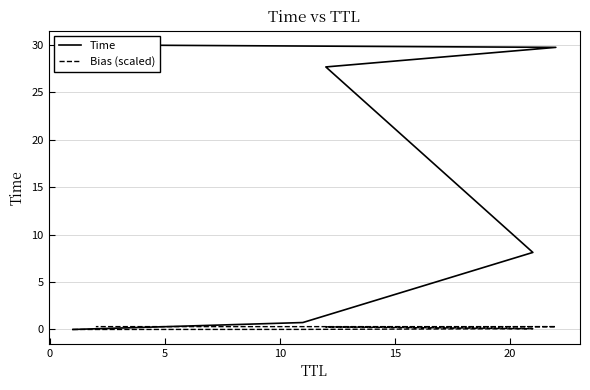

What is the difference between the maximum and second lowest values in the Bias (scaled) series?

0.3